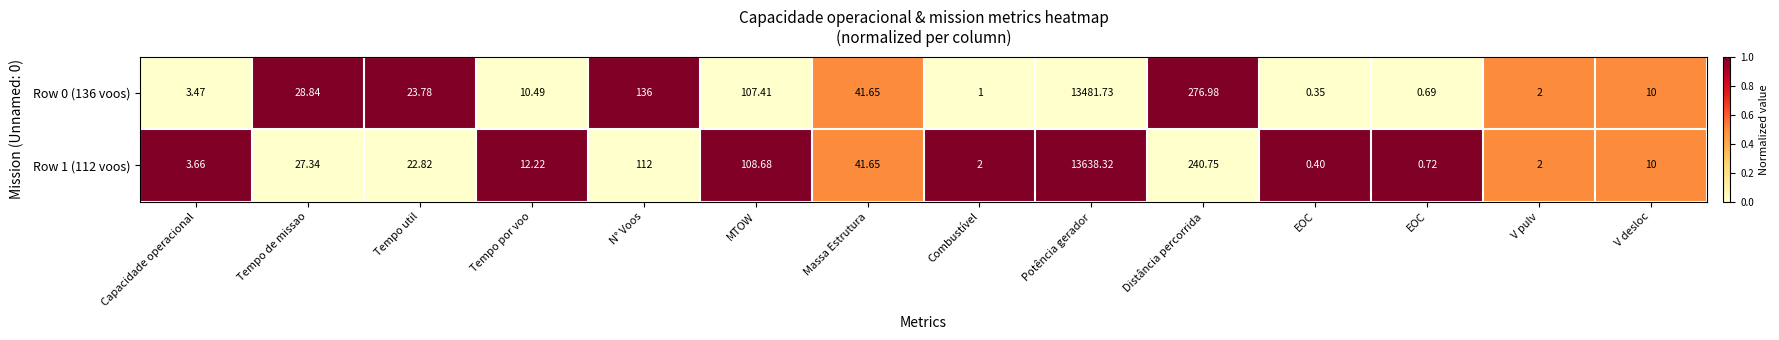

Reading right to left, what are all the values shown in this chart?

Row 0 (136 voos): V desloc=10.0	V pulv=2.0	EOC=0.7	EOC=0.3	Distância percorrida=277.0	Potência gerador=13481.7	Combustível=1.0	Massa Estrutura=41.6	MTOW=107.4	N° Voos=136.0	Tempo por voo=10.5	Tempo util=23.8	Tempo de missao=28.8	Capacidade operacional=3.5
Row 1 (112 voos): V desloc=10.0	V pulv=2.0	EOC=0.7	EOC=0.4	Distância percorrida=240.8	Potência gerador=13638.3	Combustível=2.0	Massa Estrutura=41.6	MTOW=108.7	N° Voos=112.0	Tempo por voo=12.2	Tempo util=22.8	Tempo de missao=27.3	Capacidade operacional=3.7